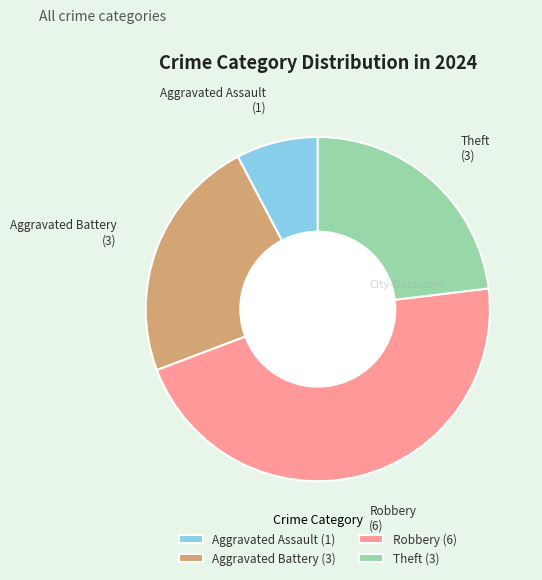

What is the ratio of the value at Aggravated Battery (3) to the value at Aggravated Assault (1)?

3.0